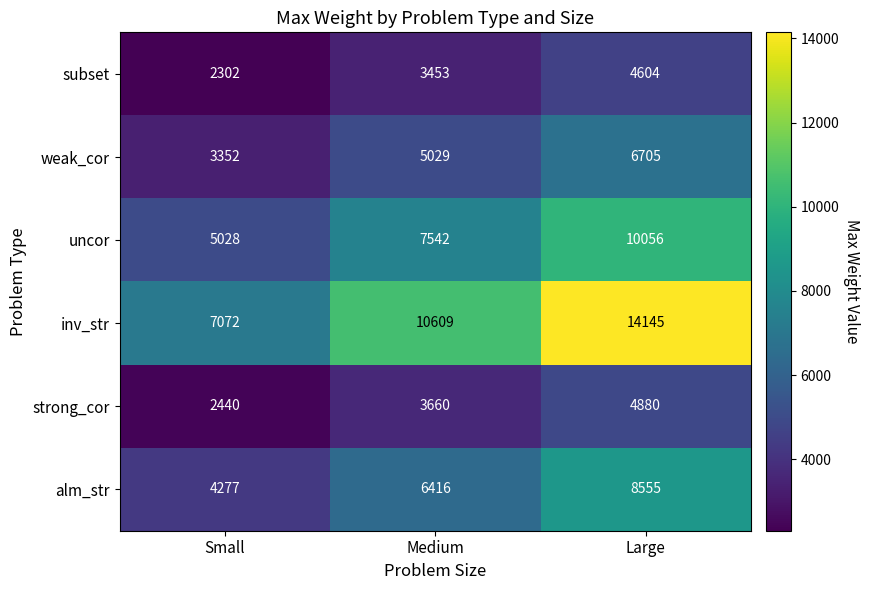

Which series has the largest range (max minus min)?

inv_str